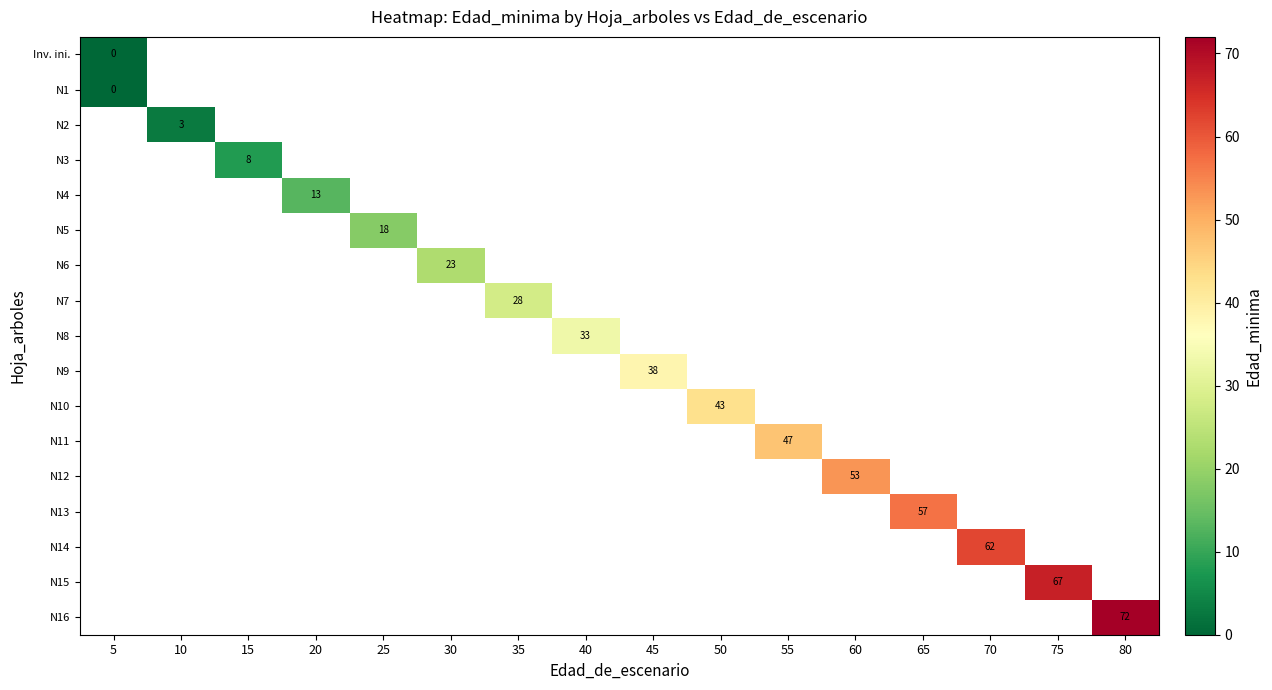

What is the maximum value shown in the chart?

72.0